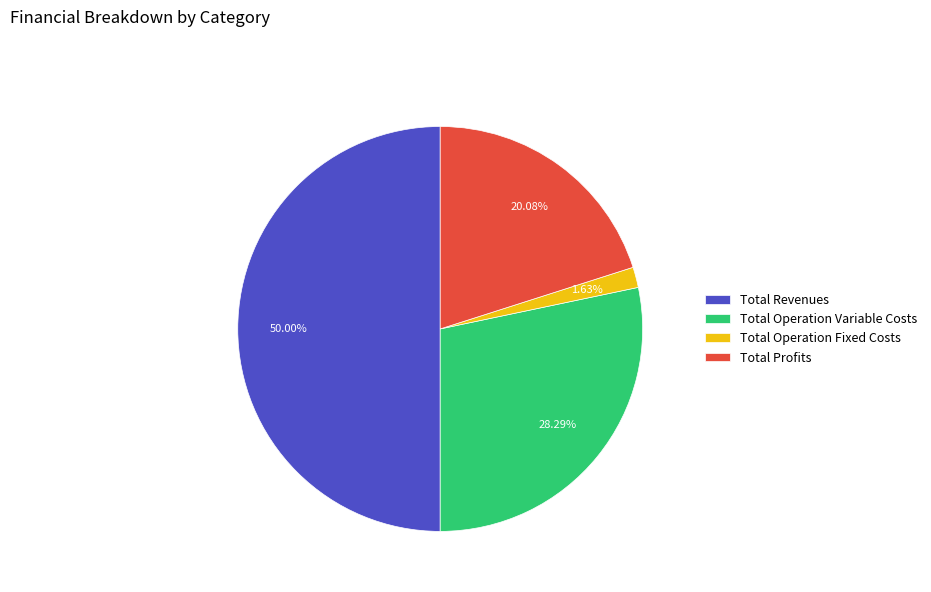

To the nearest percent, what is the difference between the Total Profits and Total Operation Variable Costs slice percentages?

8%